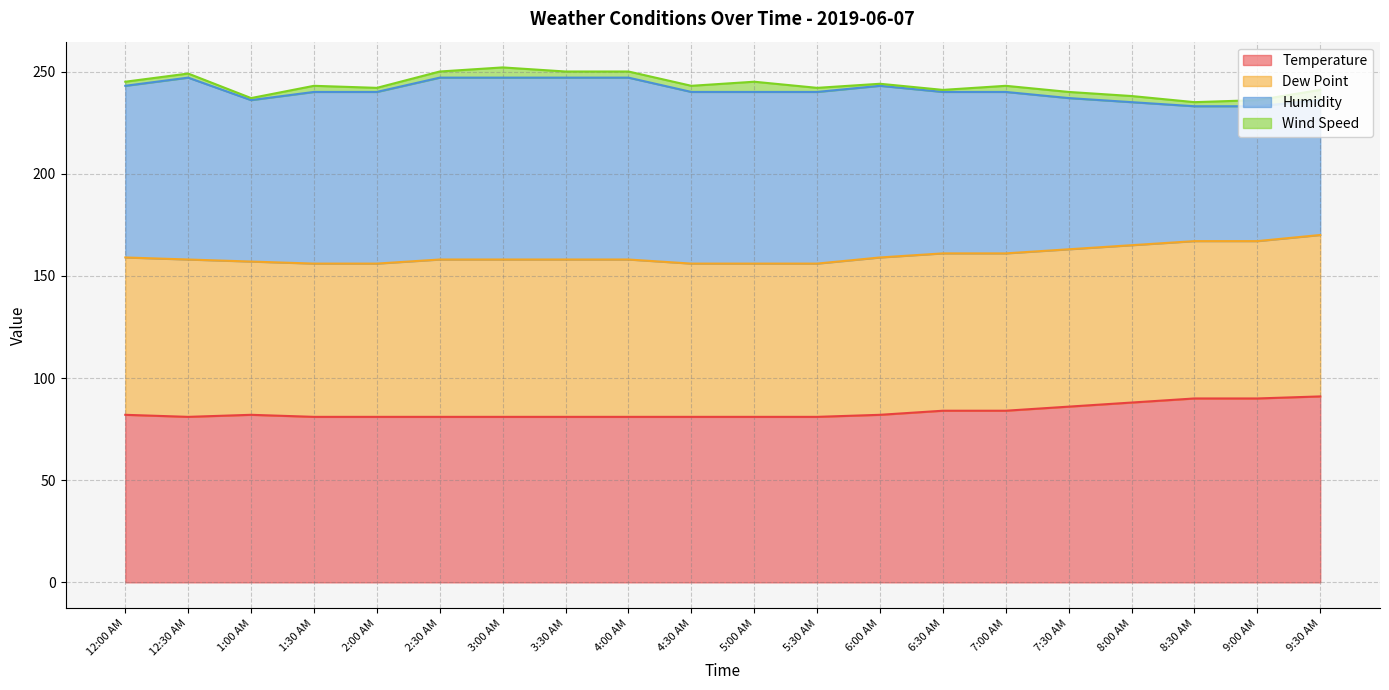

Which label corresponds to the largest value in the chart?

9:30 AM